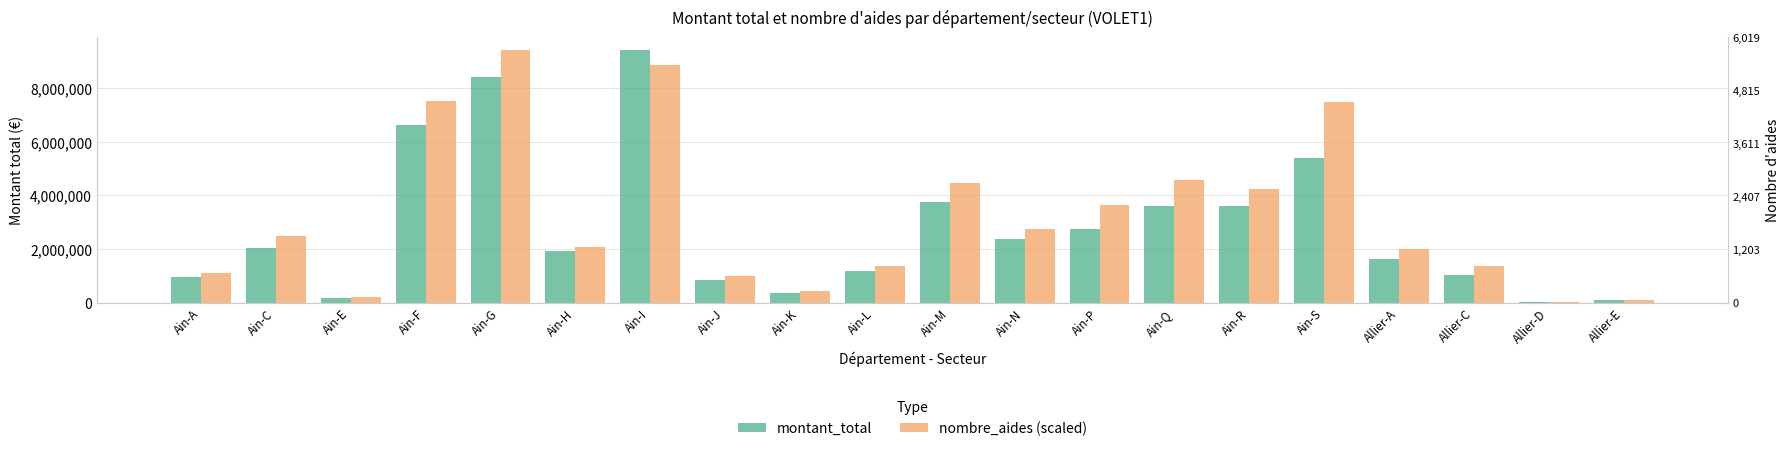

True or false: nombre_aides (scaled) has a value of 8231.5 at Allier-D.

False